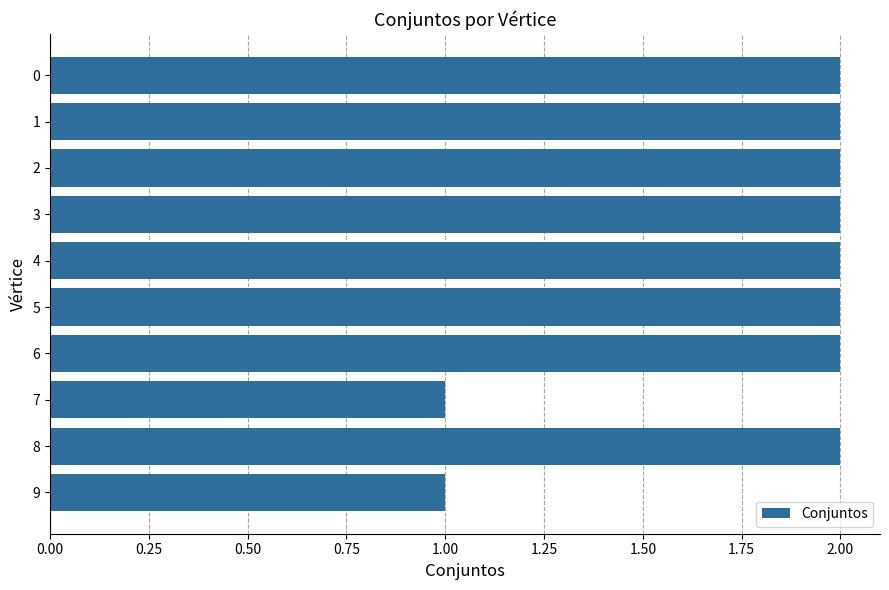

Reading top to bottom, extract all data points from this chart.

2	2	2	2	2	2	2	1	2	1